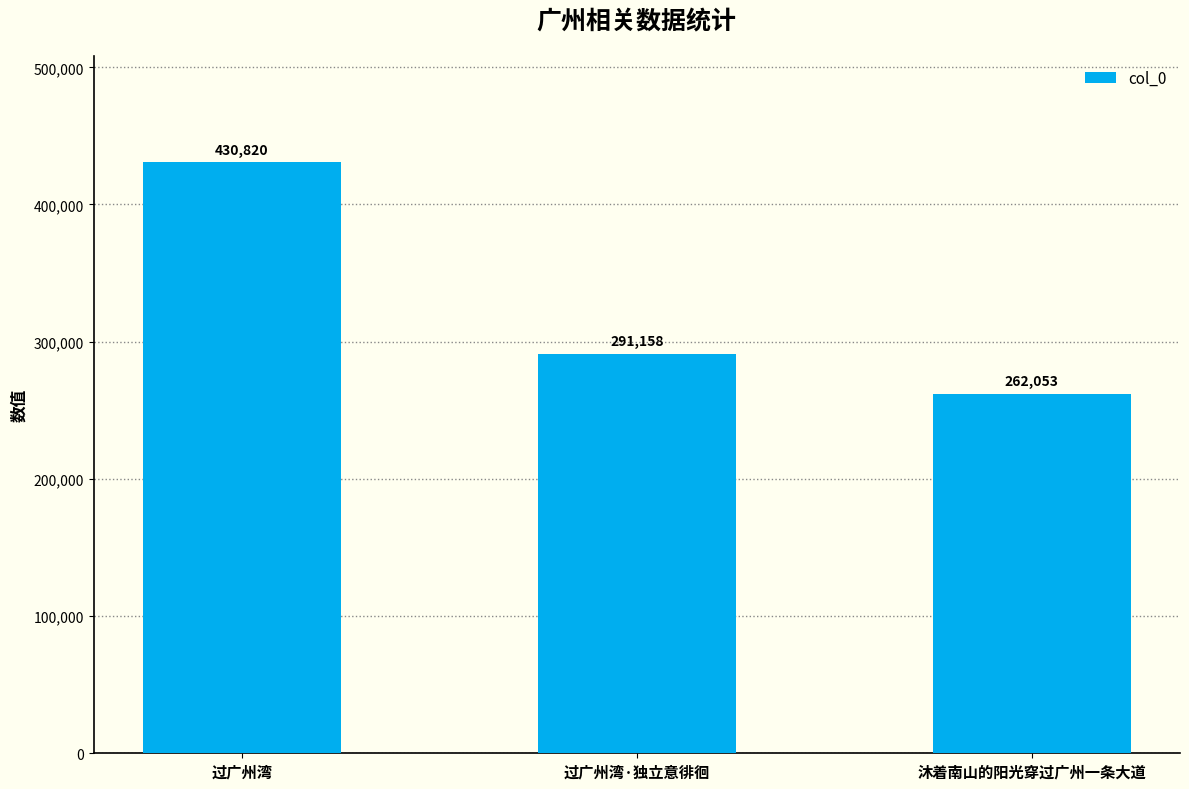

Between 过广州湾 and 沐着南山的阳光穿过广州一条大道, which is larger?

过广州湾